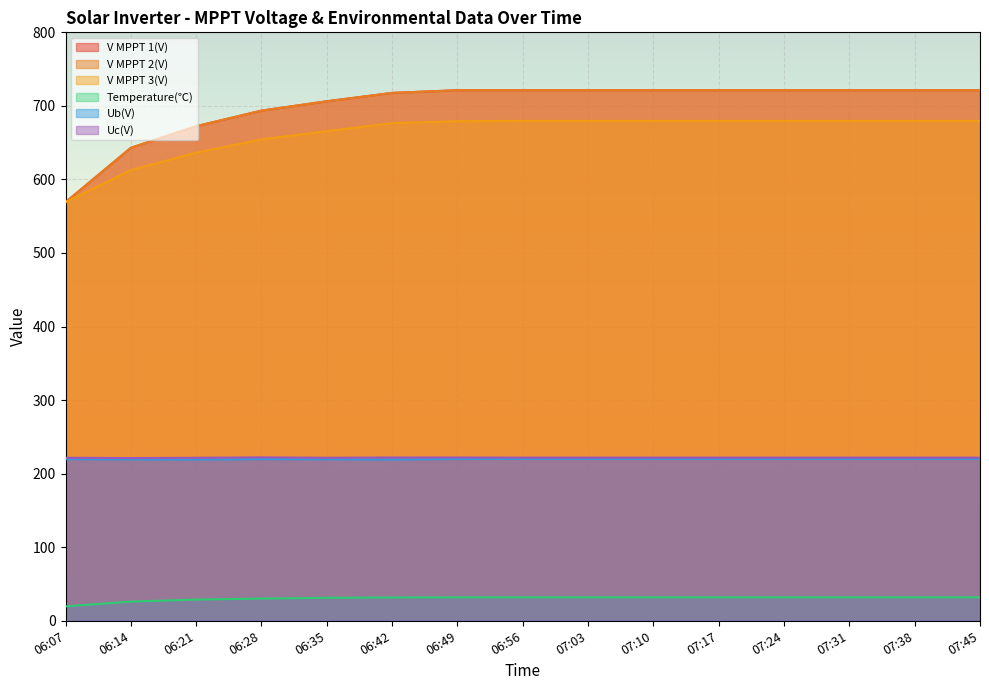

Count the number of data series in this chart.

6